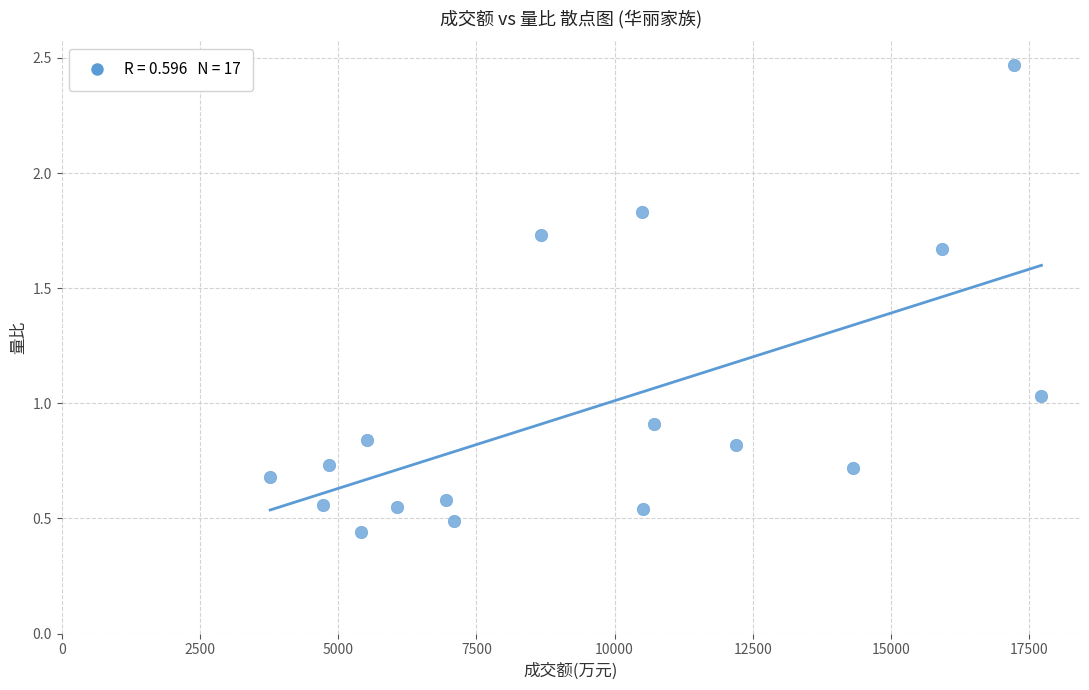

What is the range of Y values (max minus min)?

2.0